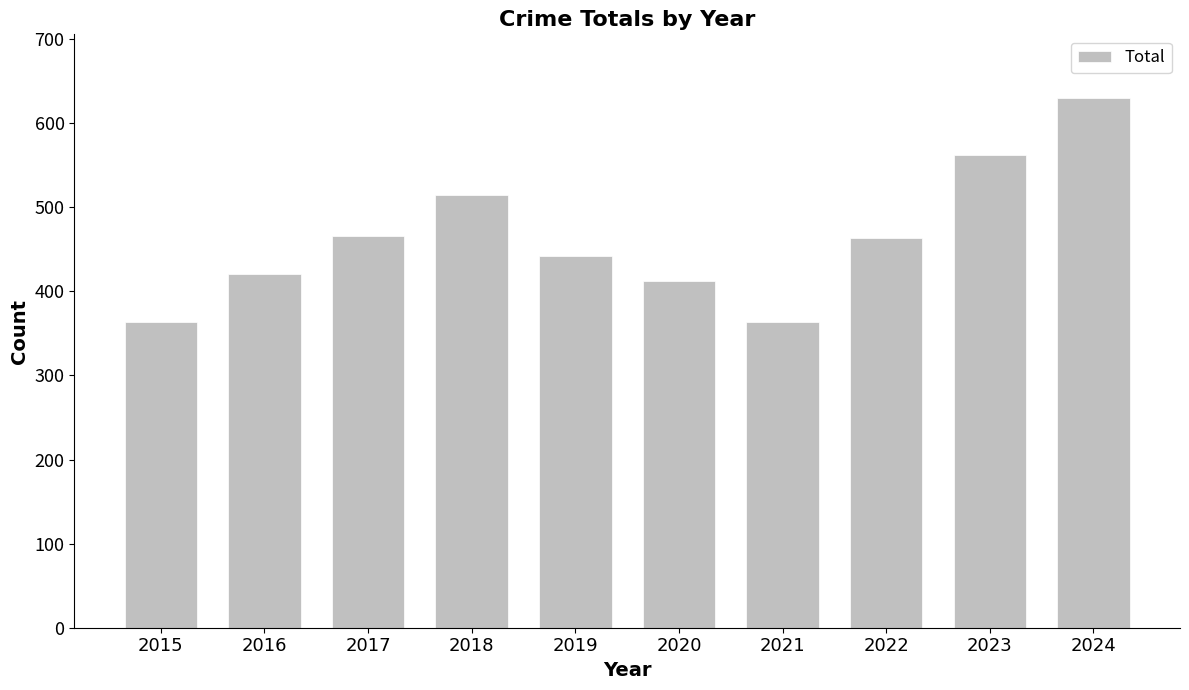

What is the greatest value displayed?

630